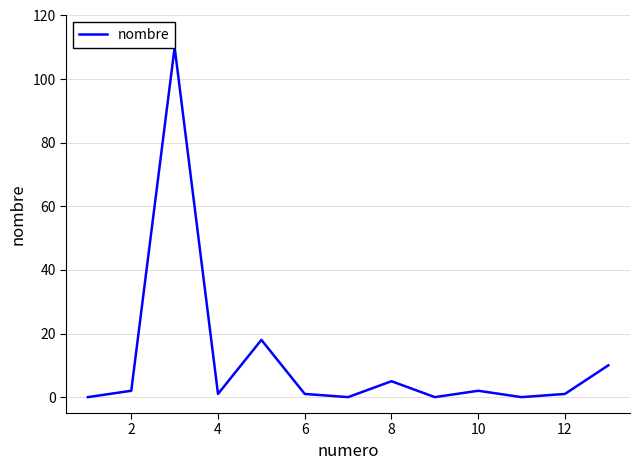

True or false: the data shows 4 at 12.

False